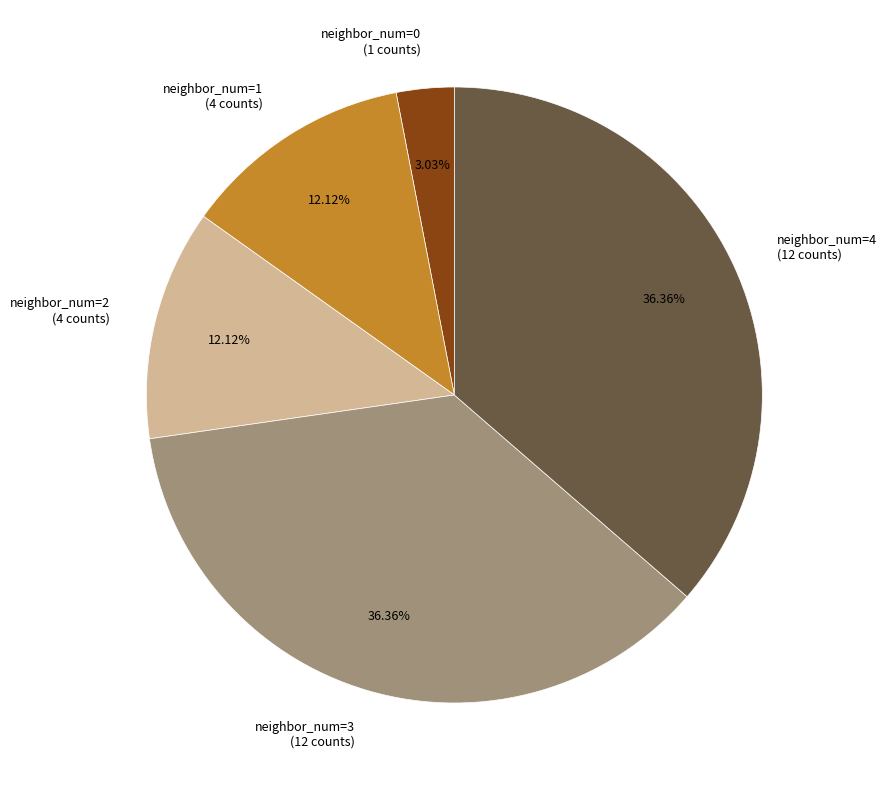

Is there any slice that represents more than half of the pie?

No